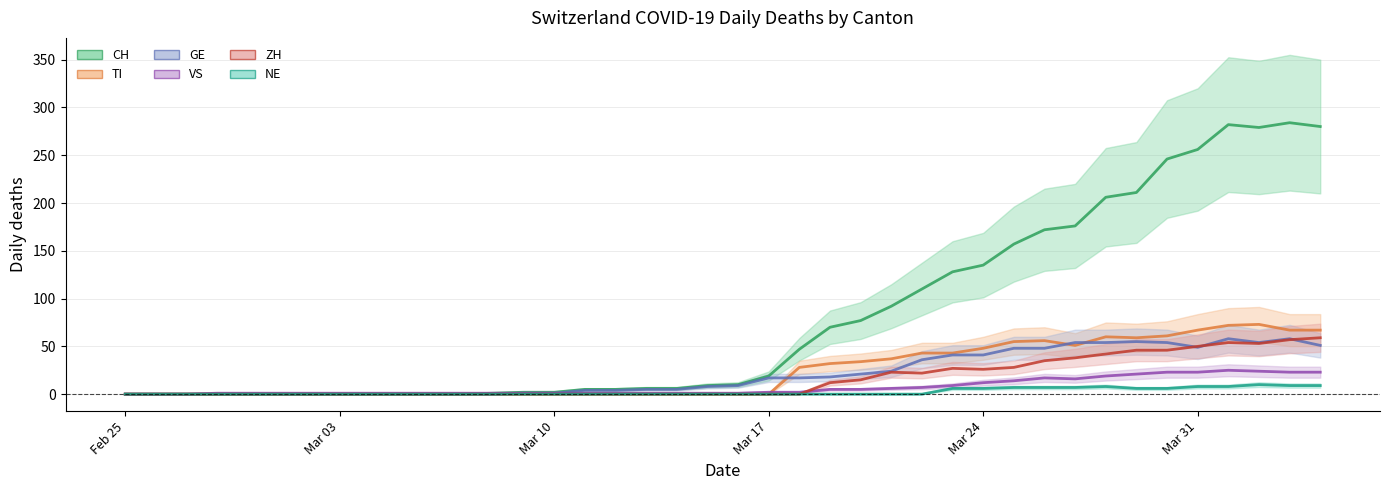

Reading right to left, list all the values displayed in this chart.

CH: 280	284	279	282	256	246	211	206	176	172	157	135	128	110	92	77	70	47	19	10	9	6	6	5	5	2	2	1	0	0	0	0	0	0	0	0	0	0	0	0
TI: 67	67	73	72	67	61	59	60	51	56	55	48	43	43	37	34	32	28	0	0	0	0	0	0	0	0	0	0	0	0	0	0	0	0	0	0	0	0	0	0
GE: 51	58	54	58	49	54	55	54	54	48	48	41	41	36	24	21	18	17	17	9	8	5	5	4	4	1	1	0	0	0	0	0	0	0	0	0	0	0	0	0
VS: 23	23	24	25	23	23	21	19	16	17	14	12	9	7	6	5	5	2	2	1	1	1	1	1	1	1	1	1	1	1	1	1	1	1	1	1	1	0	0	0
ZH: 59	57	53	54	50	46	46	42	38	35	28	26	27	22	23	15	12	0	0	0	0	0	0	0	0	0	0	0	0	0	0	0	0	0	0	0	0	0	0	0
NE: 9	9	10	8	8	6	6	8	7	7	7	6	6	0	0	0	0	0	0	0	0	0	0	0	0	0	0	0	0	0	0	0	0	0	0	0	0	0	0	0